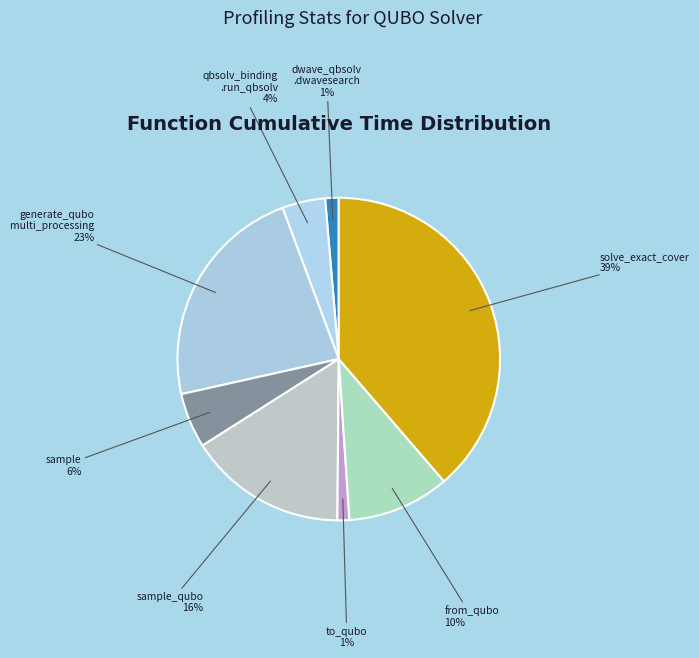

Rank the categories by value from lowest to highest.

to_qubo, dwave_qbsolv.dwavesearch, dwave_qbsolv.qbsolv_binding.run_qbsolv, sample, from_qubo, sample_qubo, generate_qubo_numpy_multi_processing, solve_exact_cover